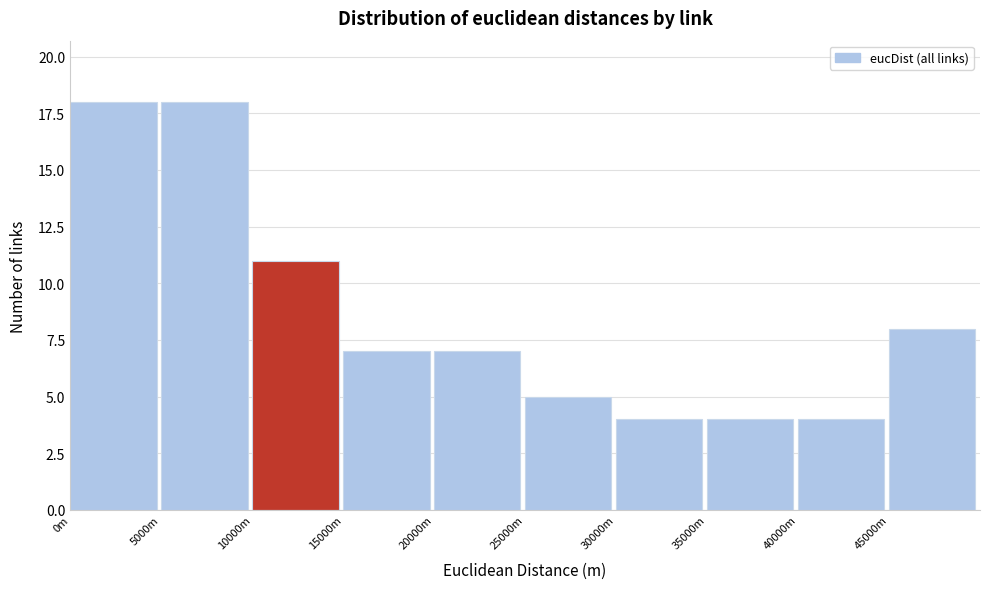

Reading left to right, list all the values displayed in this chart.

0m=18	5000m=18	10000m=11	15000m=7	20000m=7	25000m=5	30000m=4	35000m=4	40000m=4	45000m=8